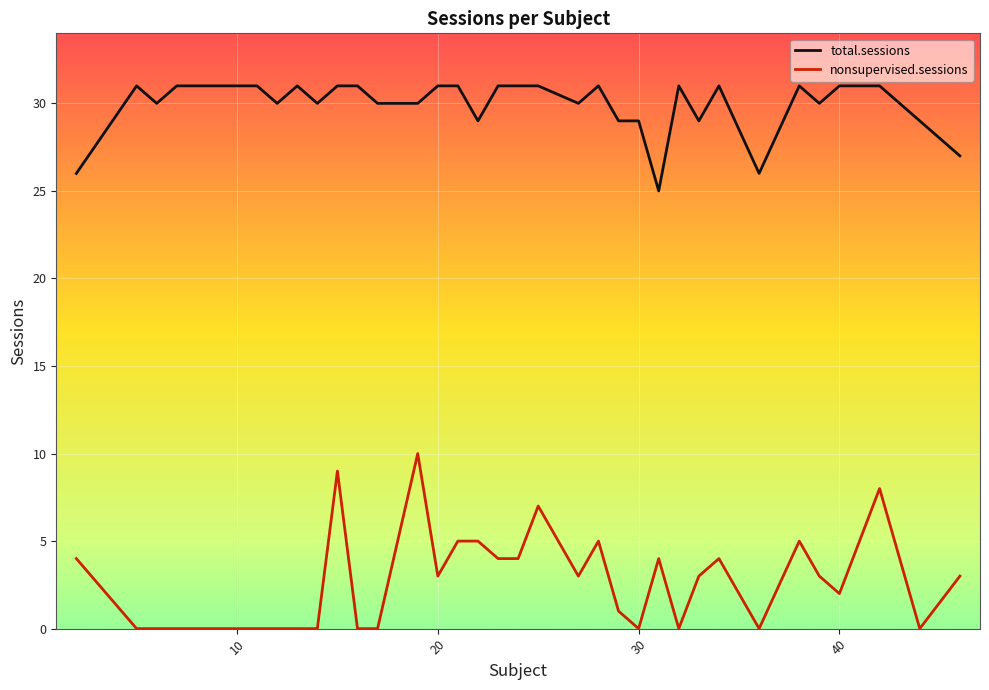

How many lines are shown in the chart?

2